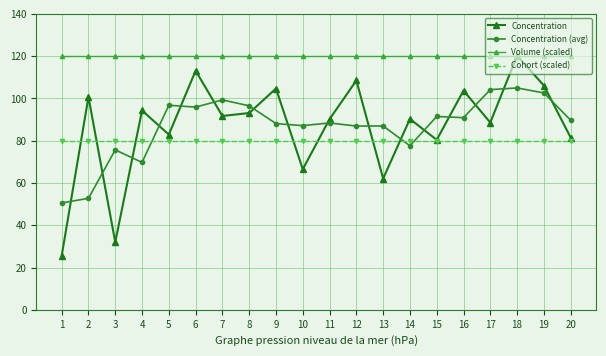

True or false: Volume (scaled) and Concentration (avg) cross at least once.

False